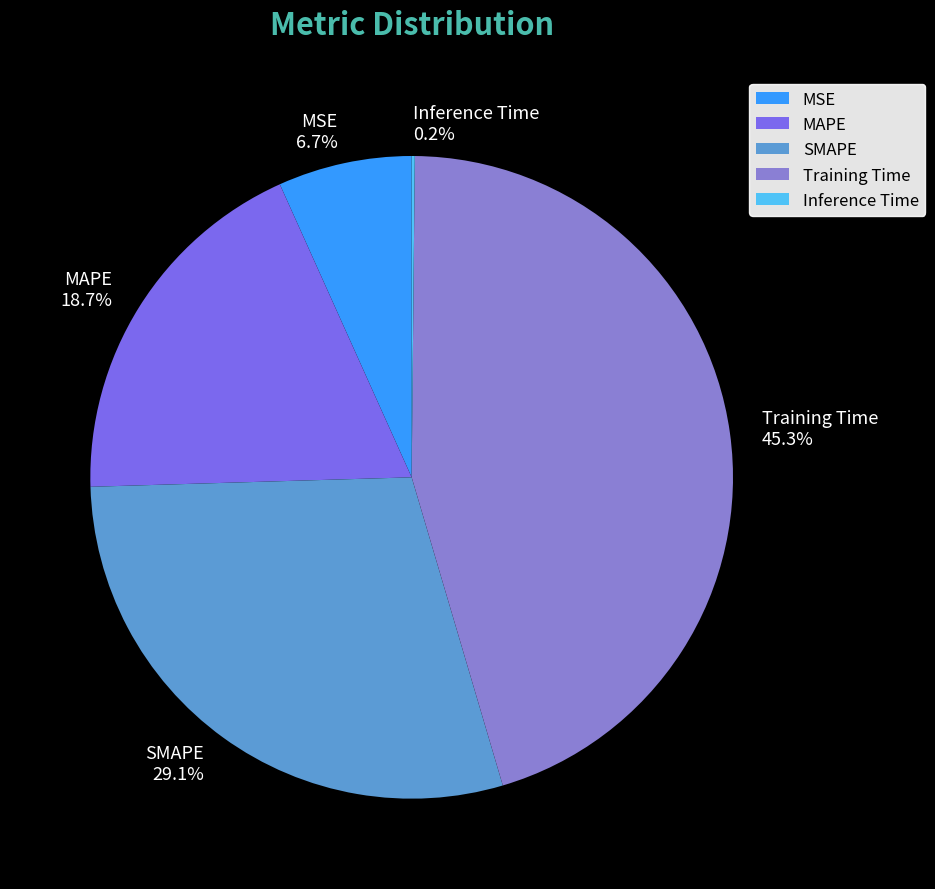

To the nearest percent, what portion does Training Time represent?

45%